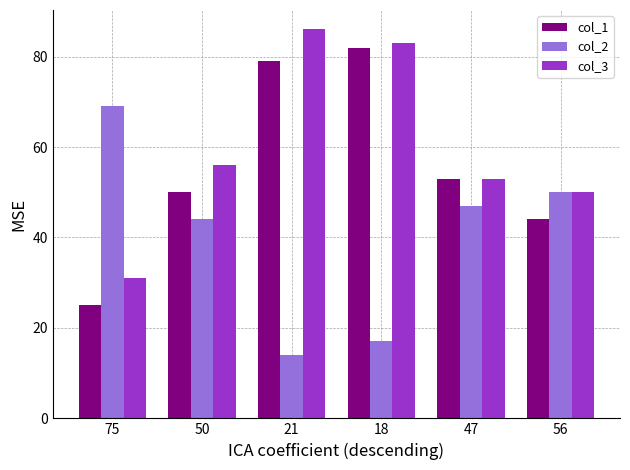

What is the label of the 4th bar from the right?

21